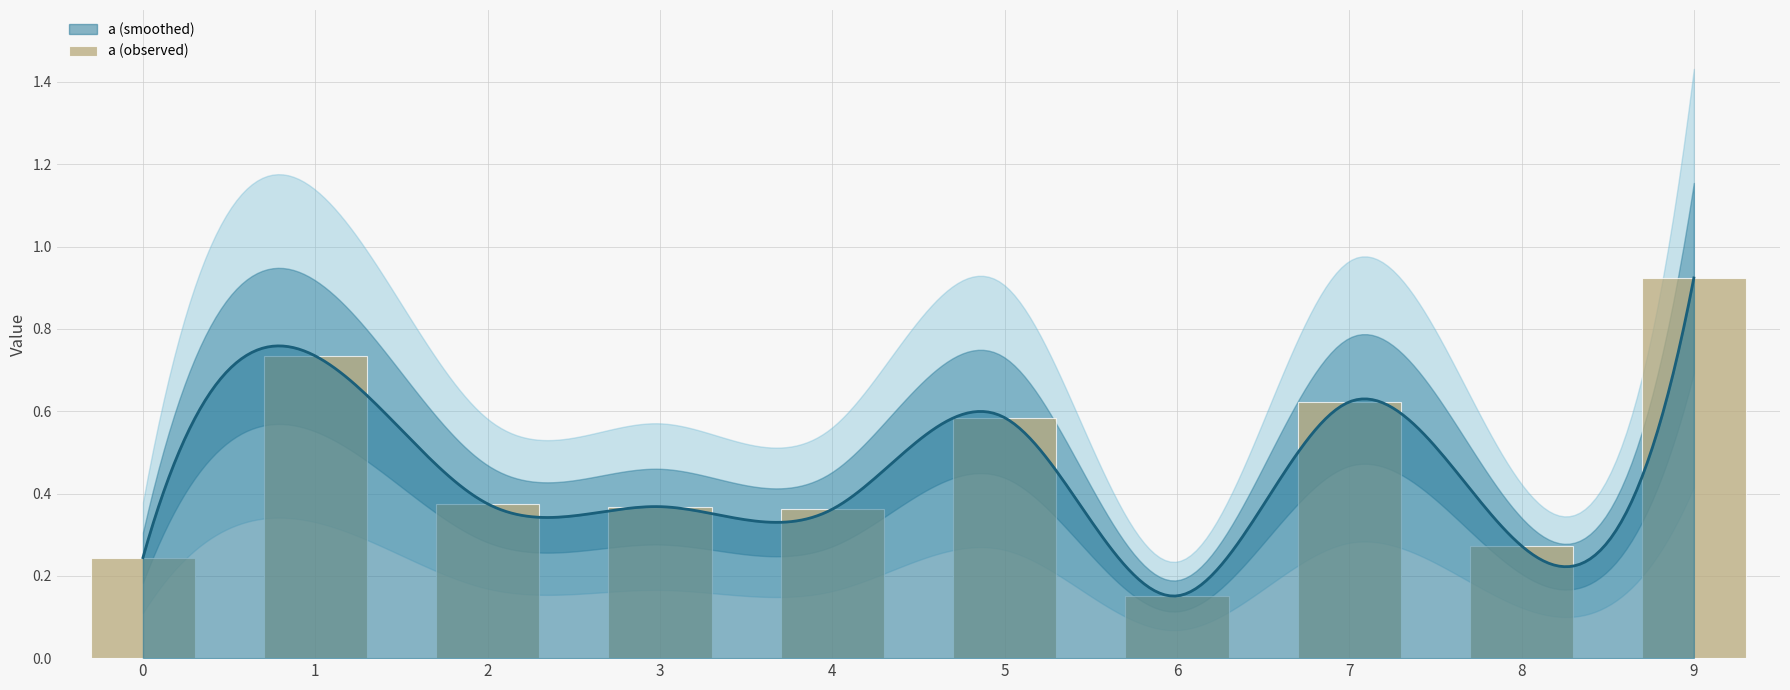

What is the difference between the second highest and second lowest values?

0.5